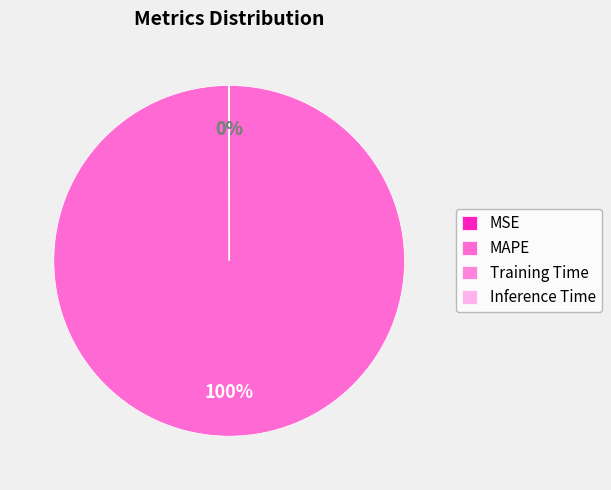

Which slice is the smallest?

Inference Time